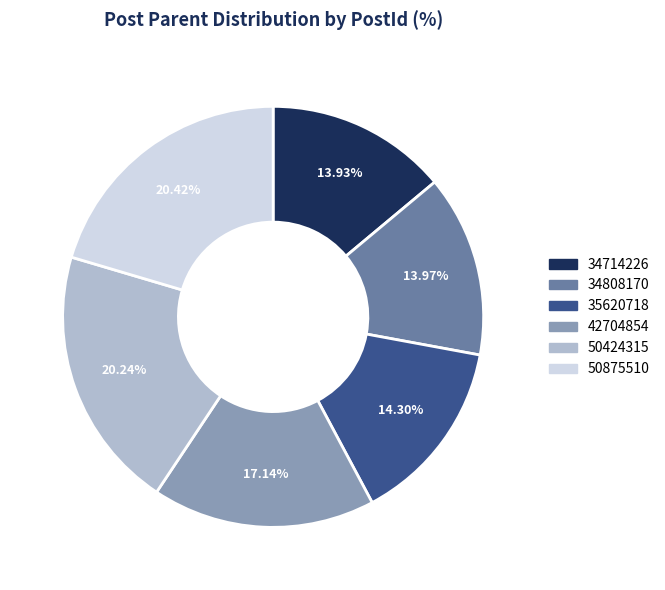

What portion of the pie excludes 50424315?

79.8%